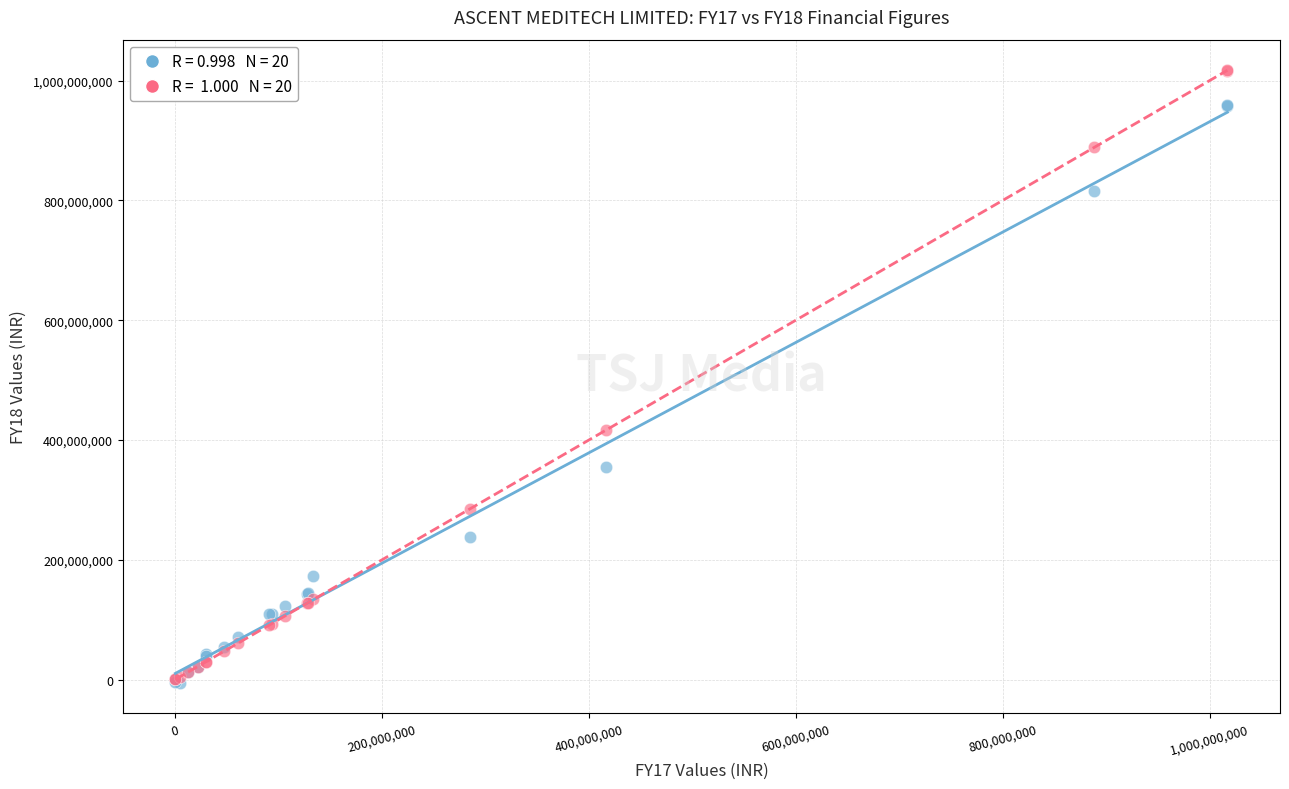

Across all series, what Y value is closest to 506187190?

416281810